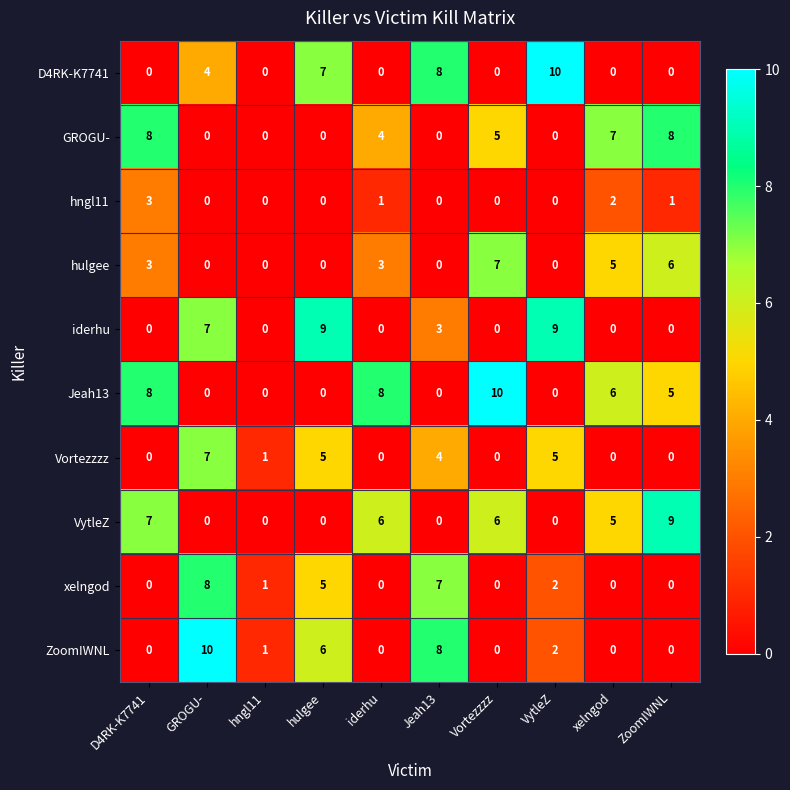

At how many categories does at least one series exceed 6?

9